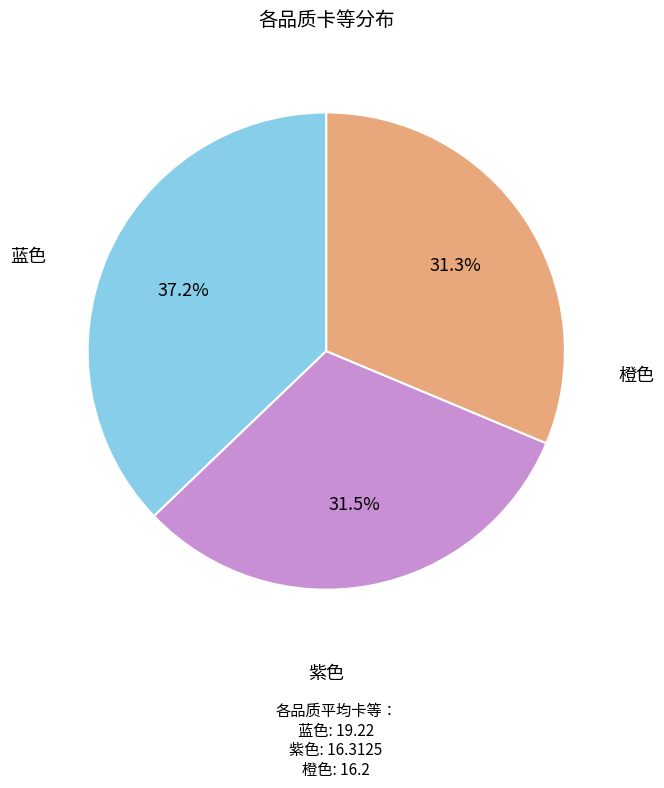

Does 紫色 represent more than half of the total?

No